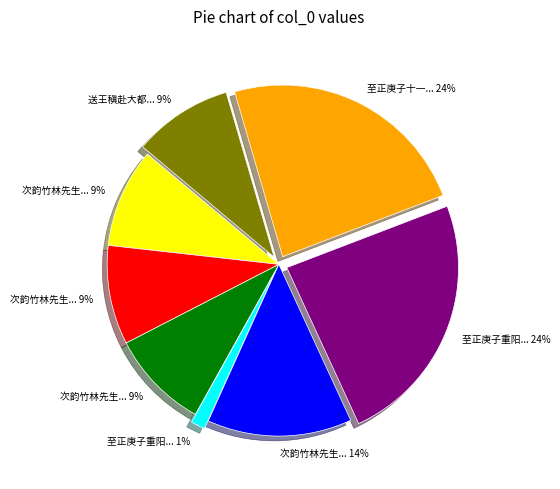

Is there a majority slice in this chart?

No